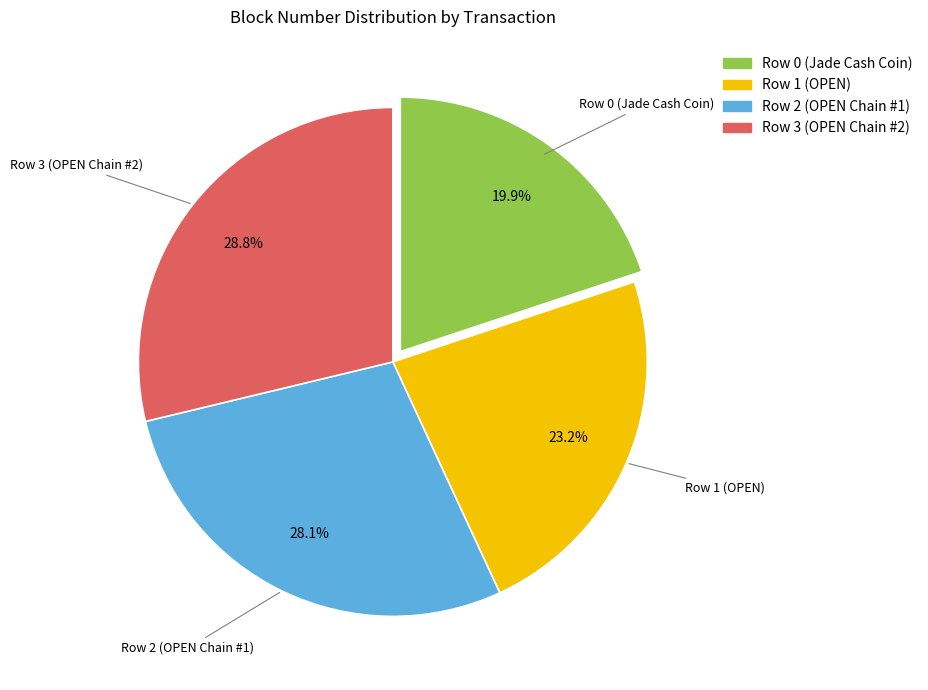

Is it true that Row 2 (OPEN Chain #1) is 28% of the pie?

True